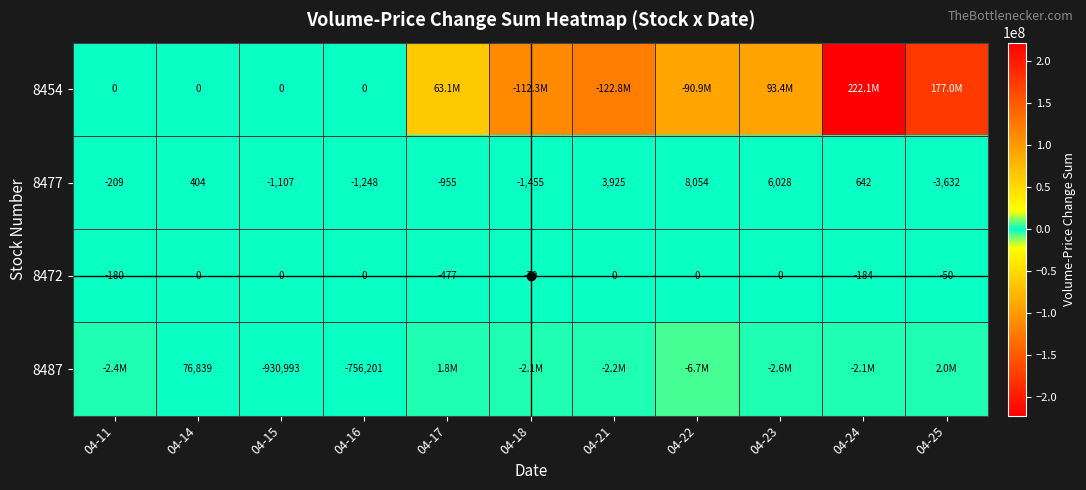

What is the minimum value for 8472?

-477